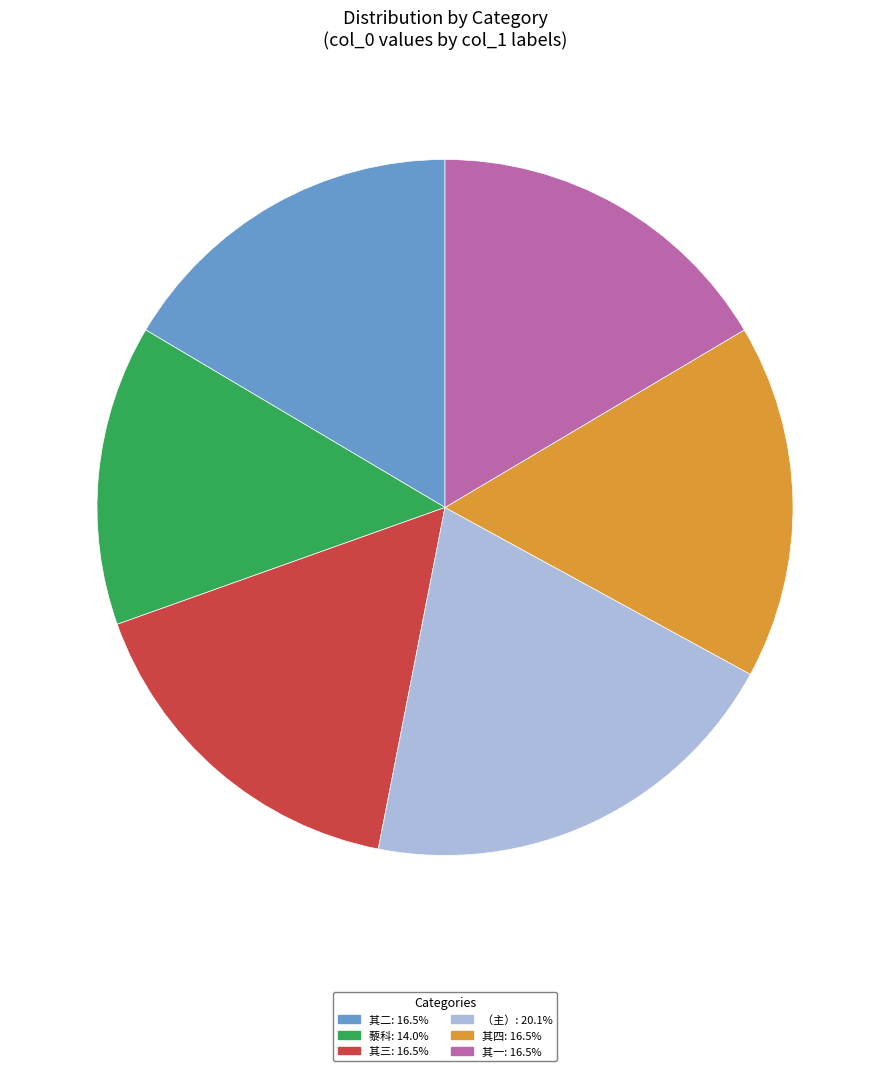

Is there a majority slice in this chart?

No